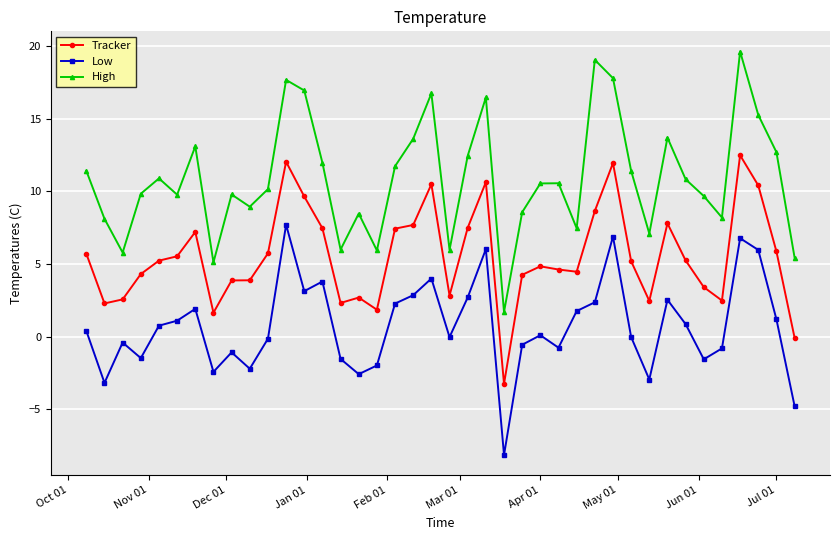

How many series are shown in this chart?

3